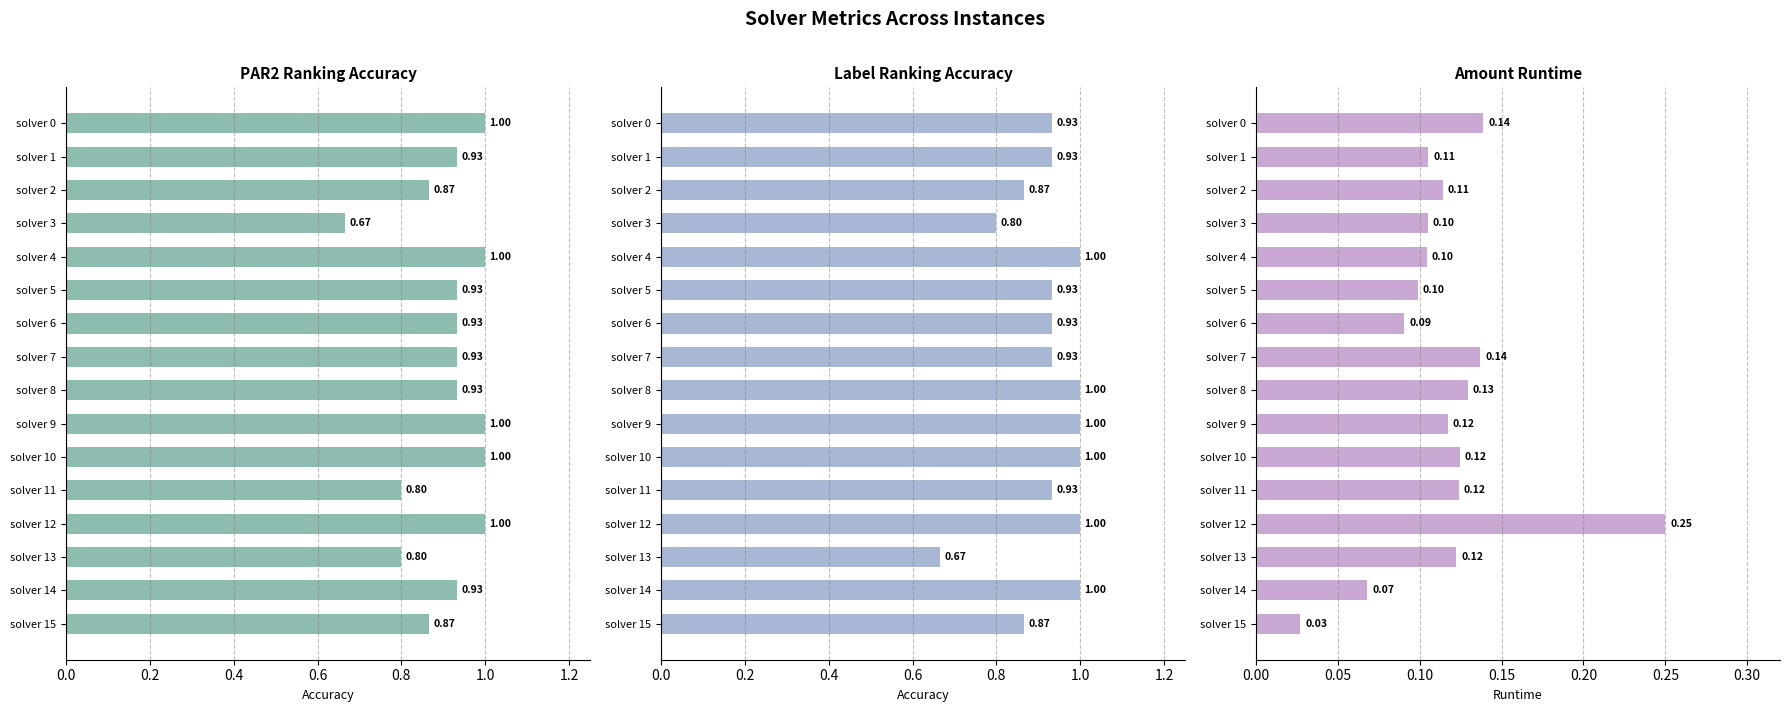

Rank the series by their maximum value, from lowest to highest.

amount_runtime, par2_ranking_acc, label_ranking_acc